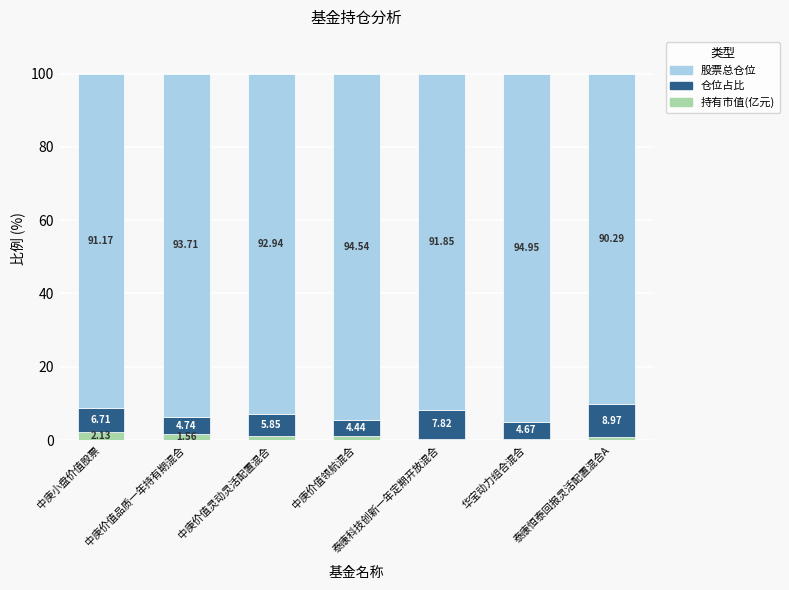

What is the sum of all 持有市值(亿元) values?

7.4